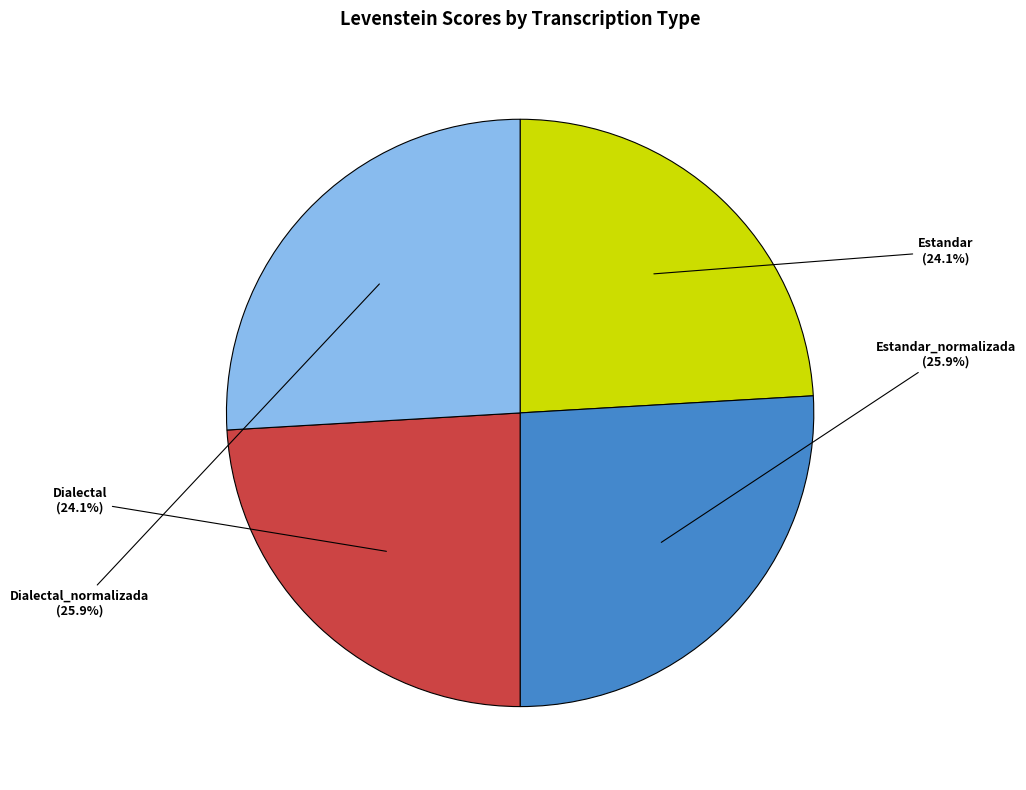

To the nearest percent, what percentage of the pie is Estandar_normalizada?

26%